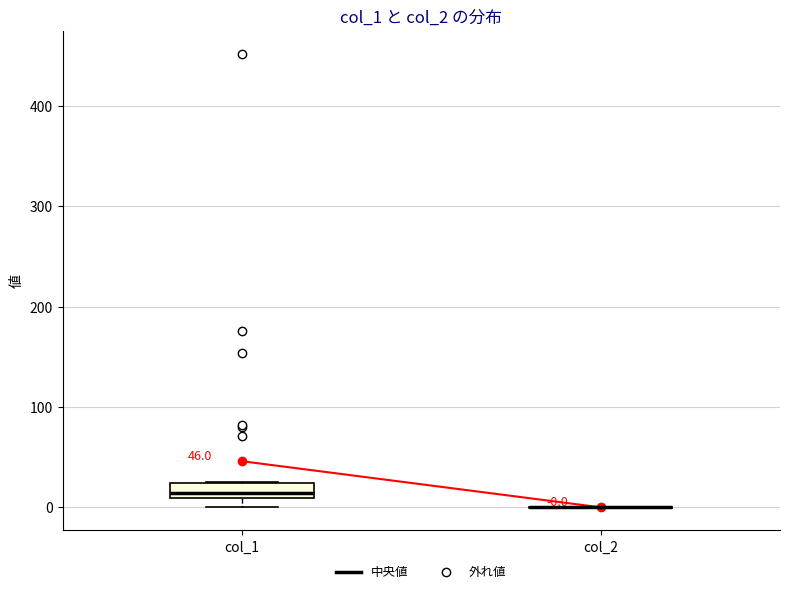

Which box is the tallest, from its lower edge to its upper edge?

col_1